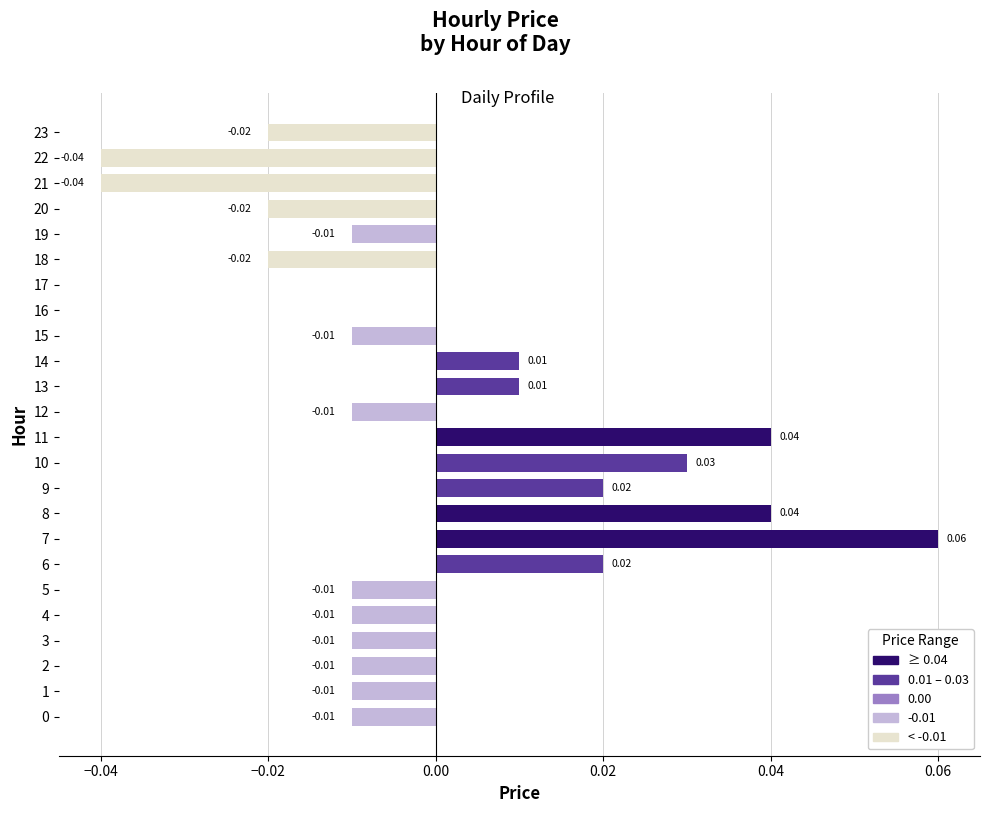

Which has a higher value, 16 or 15?

16